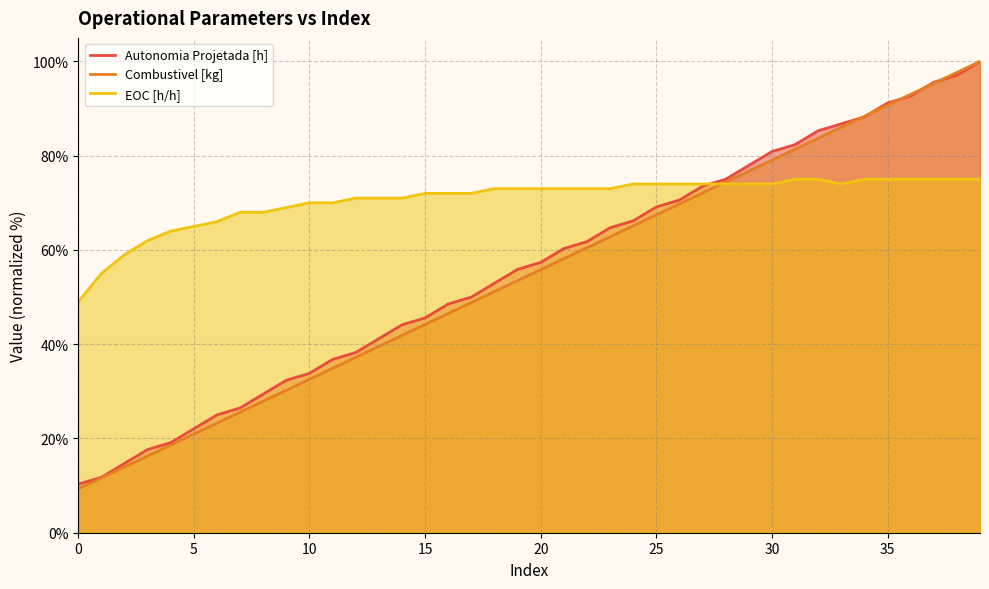

How many values in the Combustivel [kg] series are below 55?

20